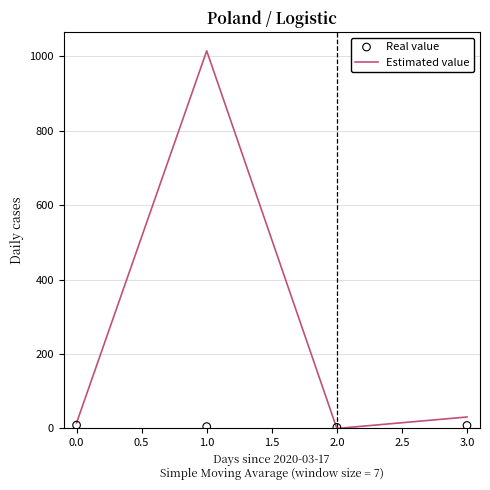

Which series has the widest spread of Y values?

Estimated value